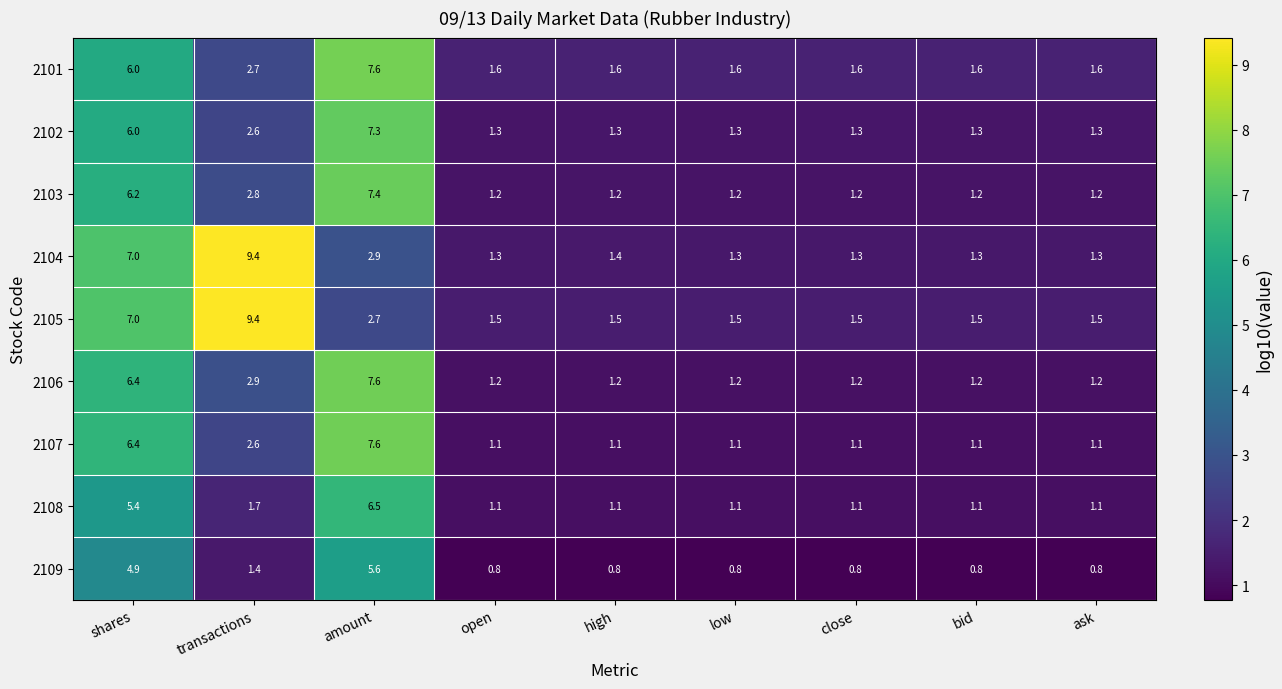

Count the number of categories in the chart.

9